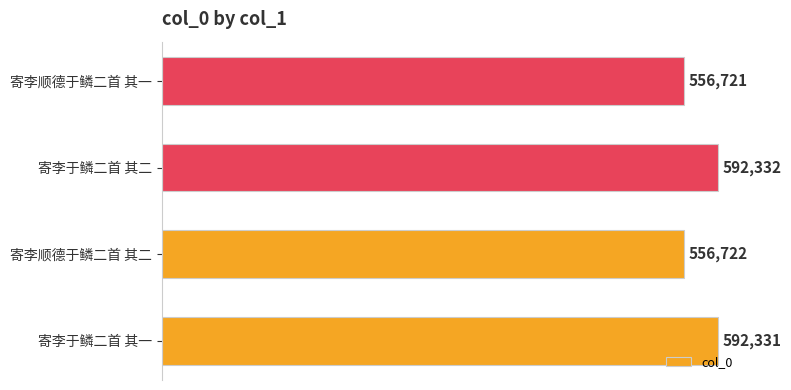

Reading bottom to top, what are all the values shown in this chart?

寄李于鳞二首 其一=592331	寄李顺德于鳞二首 其二=556722	寄李于鳞二首 其二=592332	寄李顺德于鳞二首 其一=556721